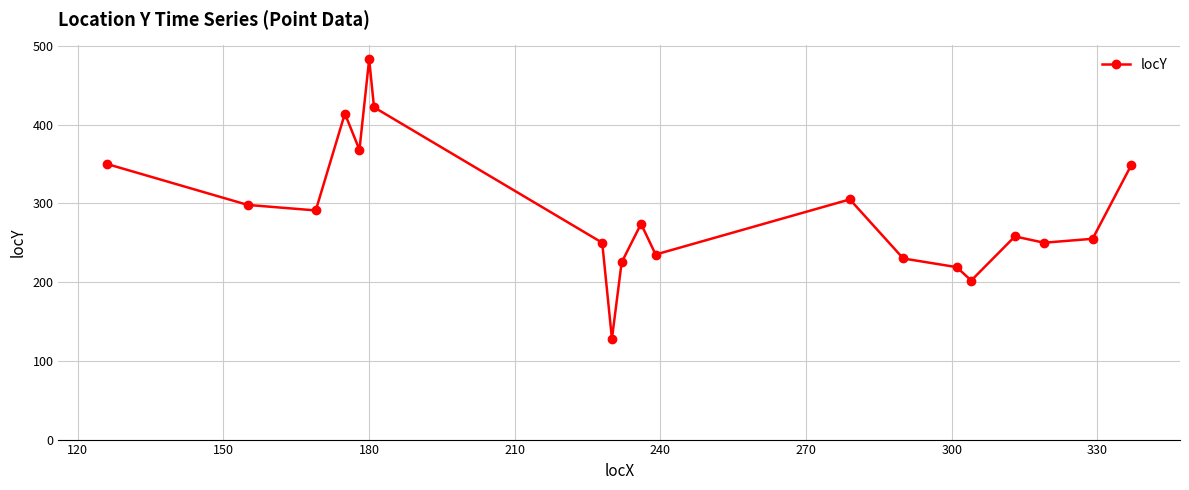

True or false: there are more than 0 points higher than both neighbors.

True